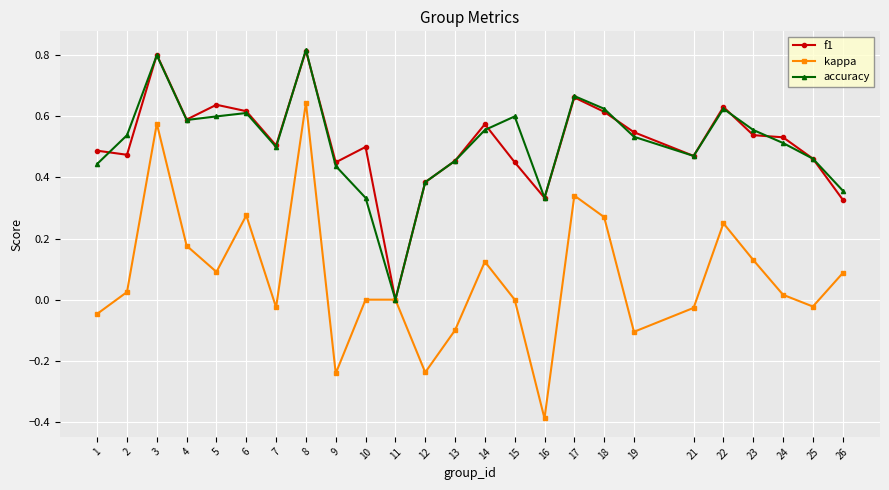

At which category is the sum across all series the highest?

8